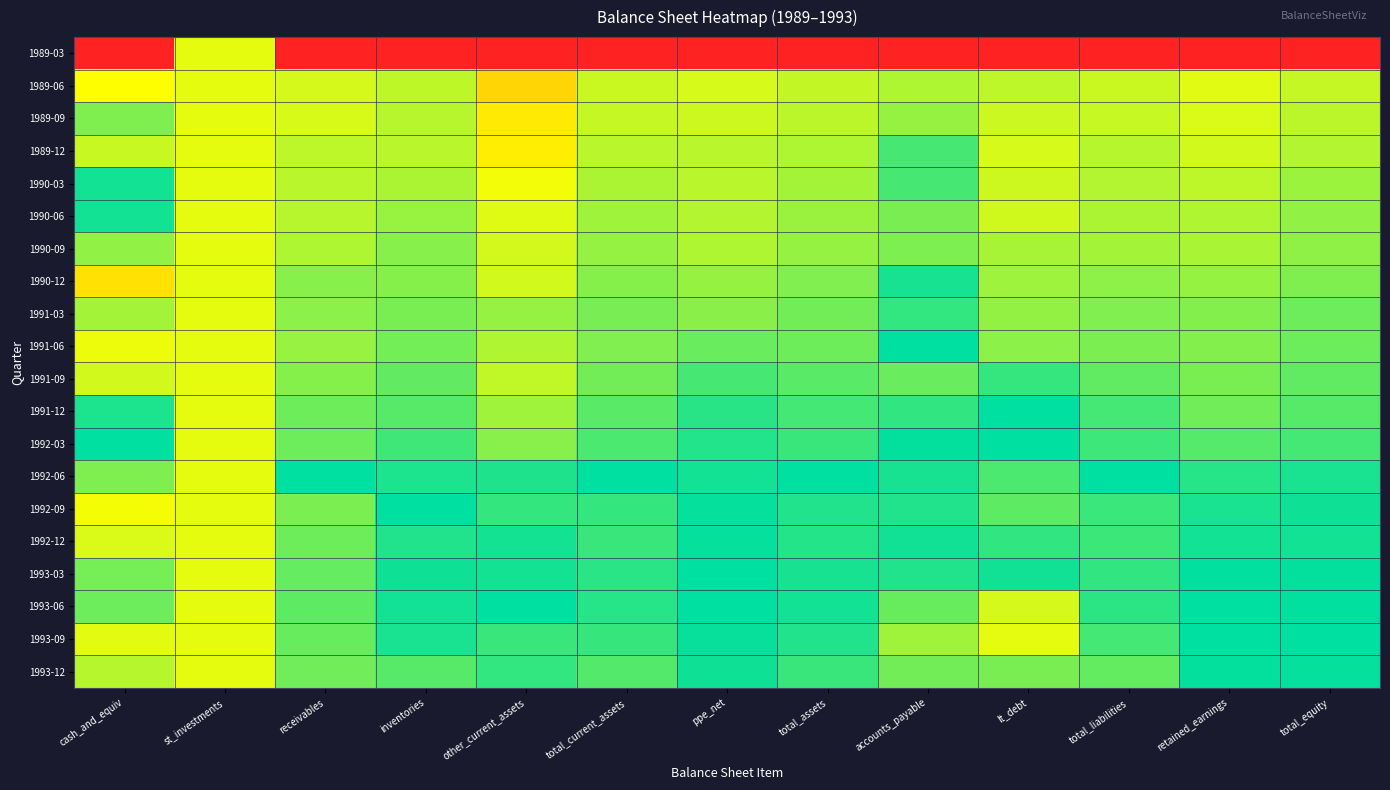

At how many categories does at least one series exceed 0?

13